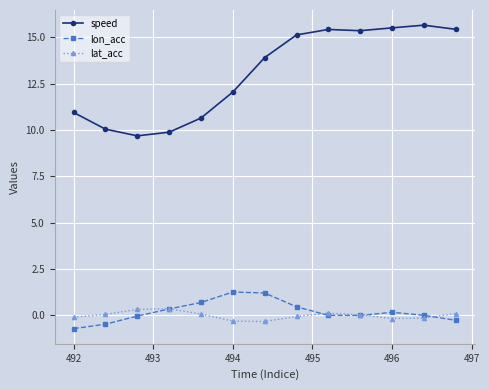

Which series has the widest spread of values?

speed